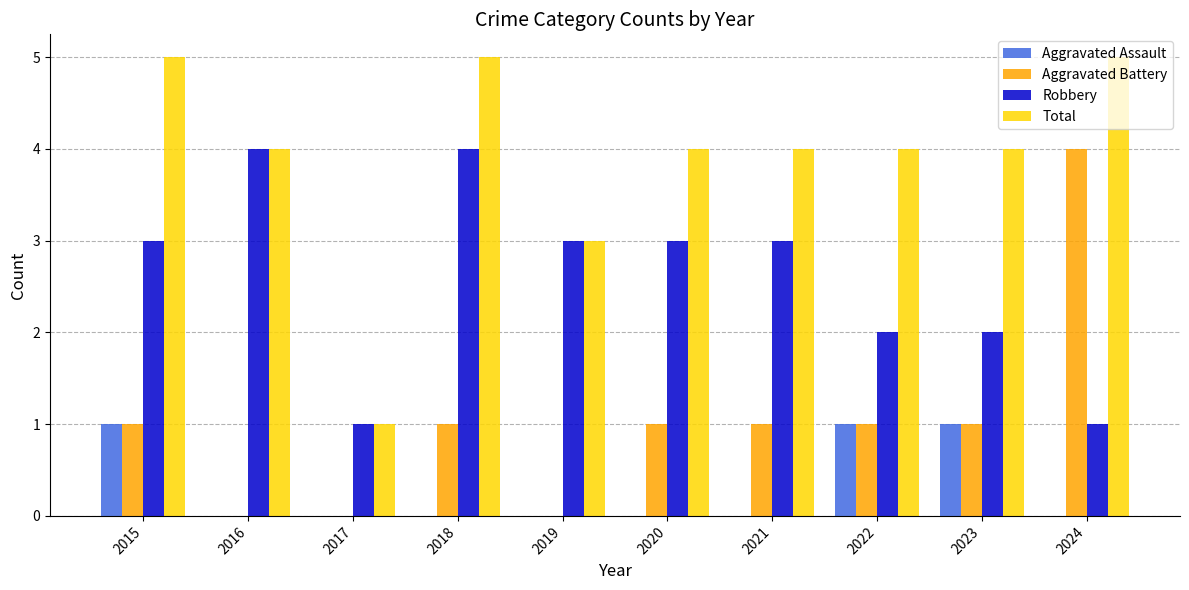

Is the value of Aggravated Assault at 2024 greater than the value of Total at 2018?

No